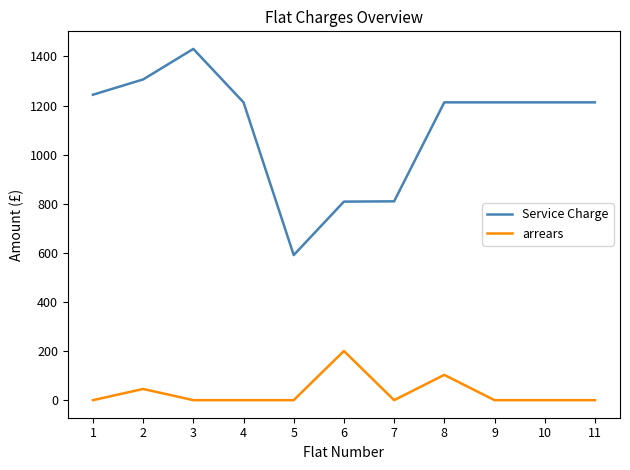

What is the sum of all Service Charge values?

12255.7